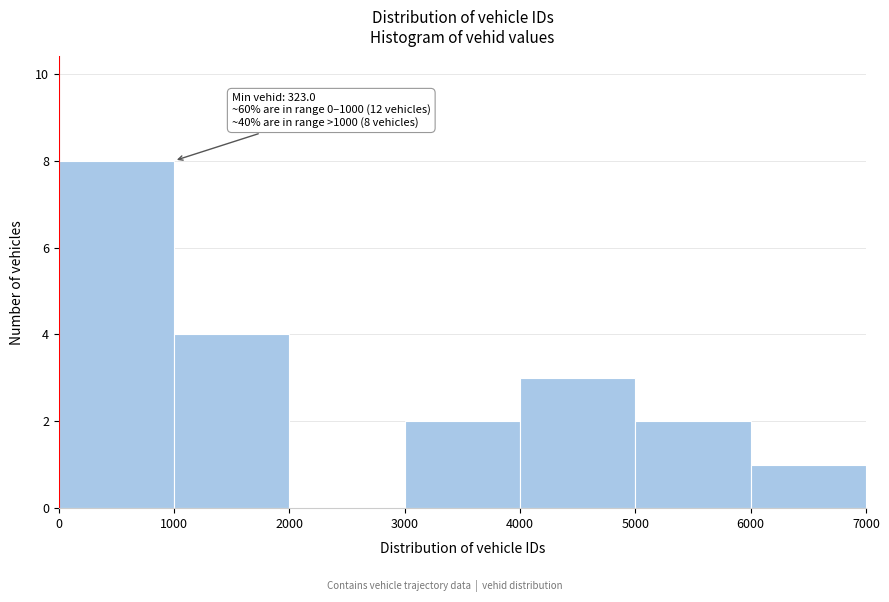

Which range on the x-axis has the tallest bar?

0 to 1000